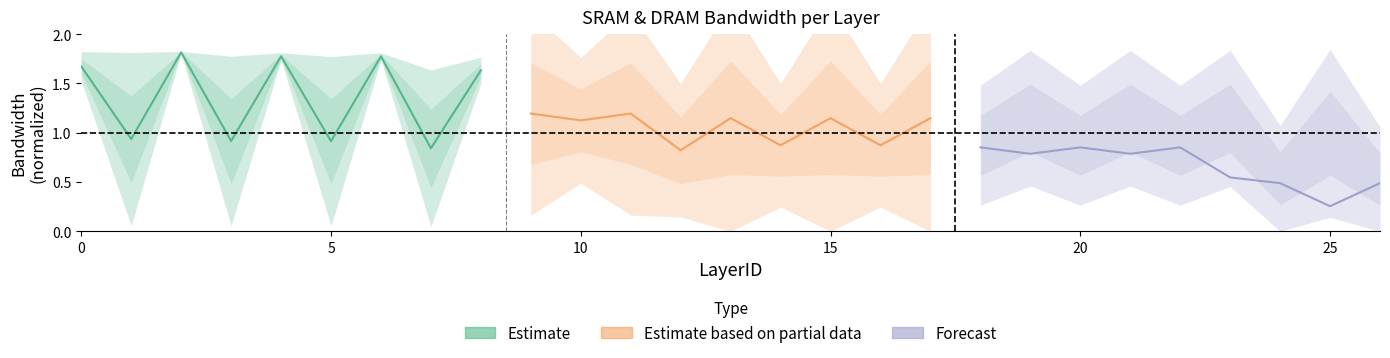

True or false: Forecast and Estimate based on partial data cross at least once.

False